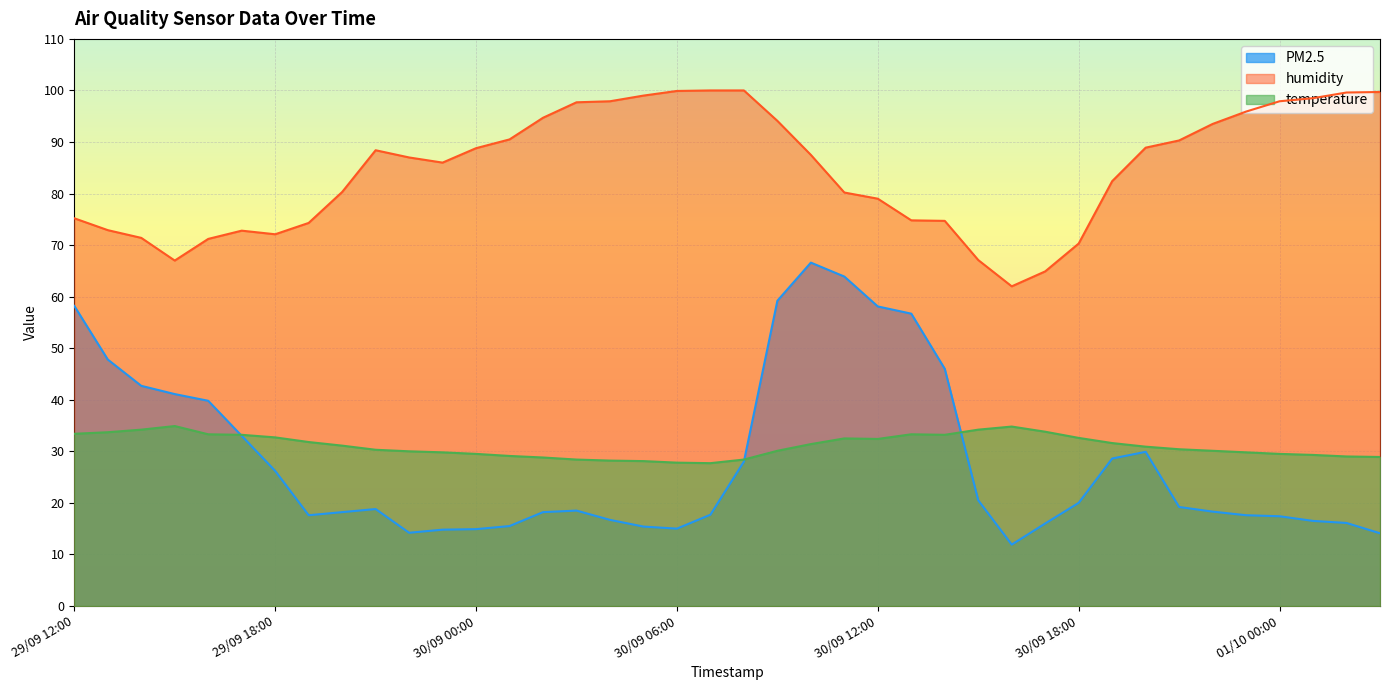

What is the sum of all PM2.5 values?

1128.9